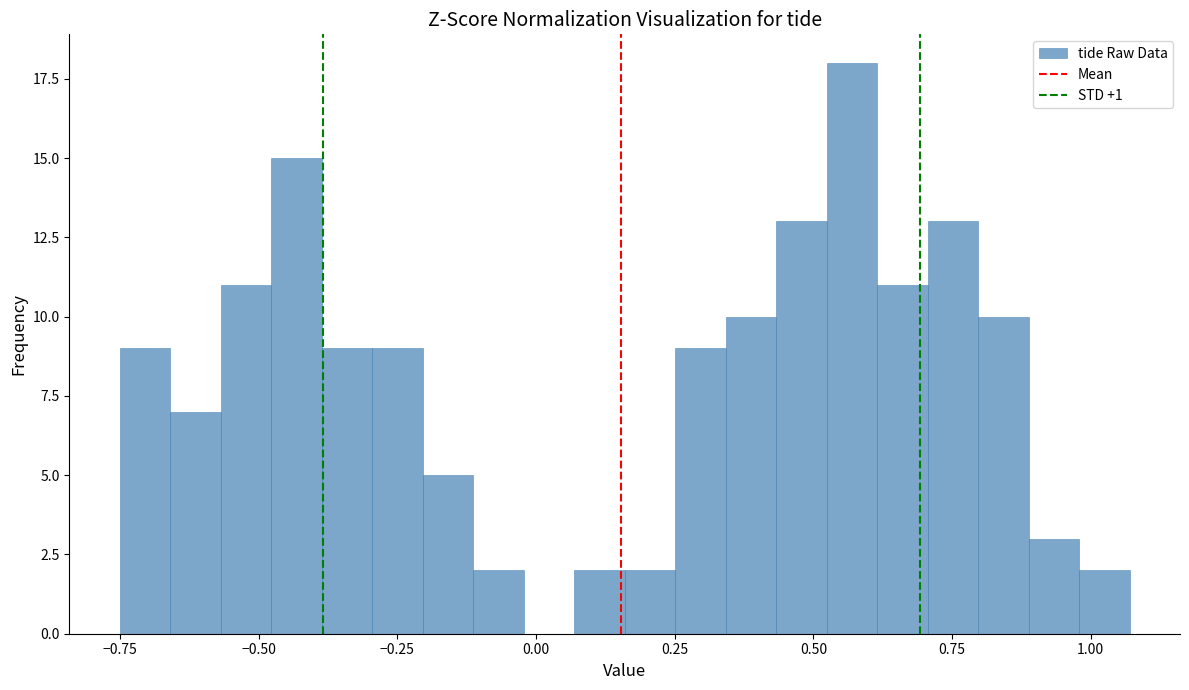

Read against the x-axis, roughly where is the centre of the tallest bar?

0.55